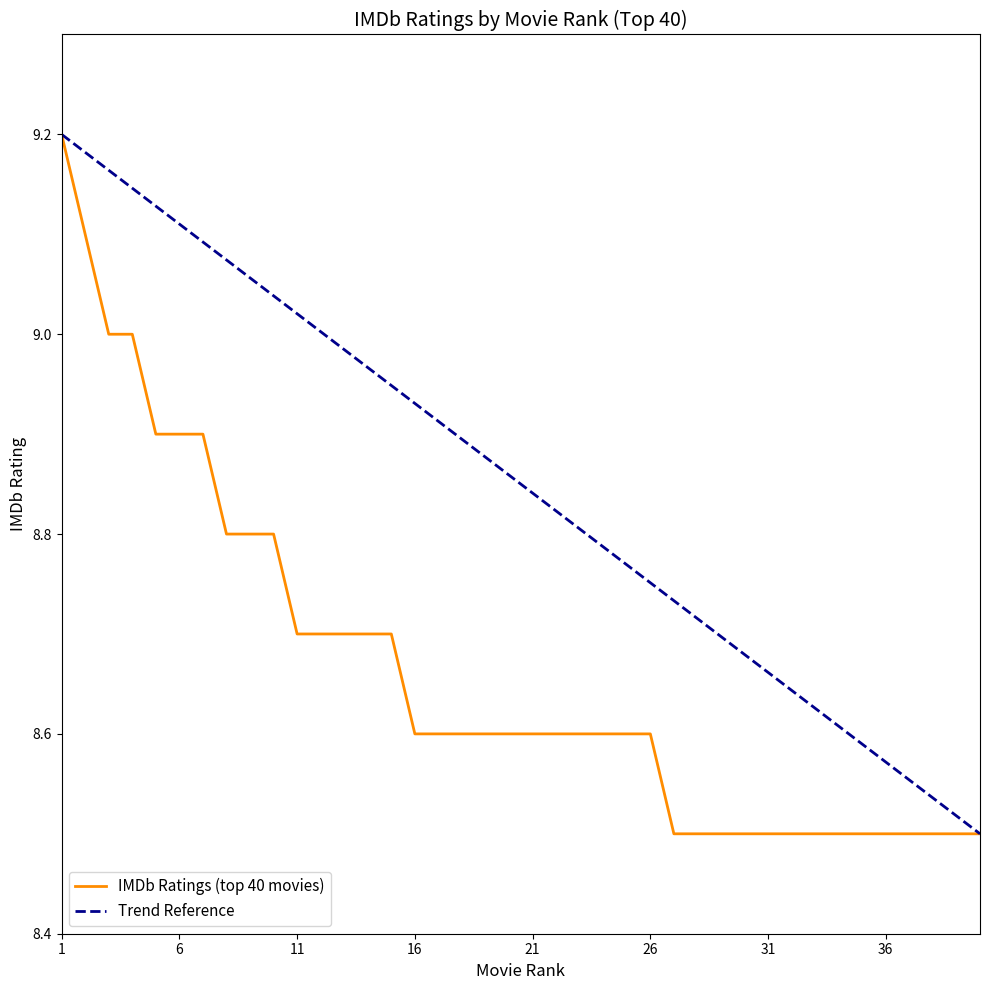

How many data points does each series have?

40